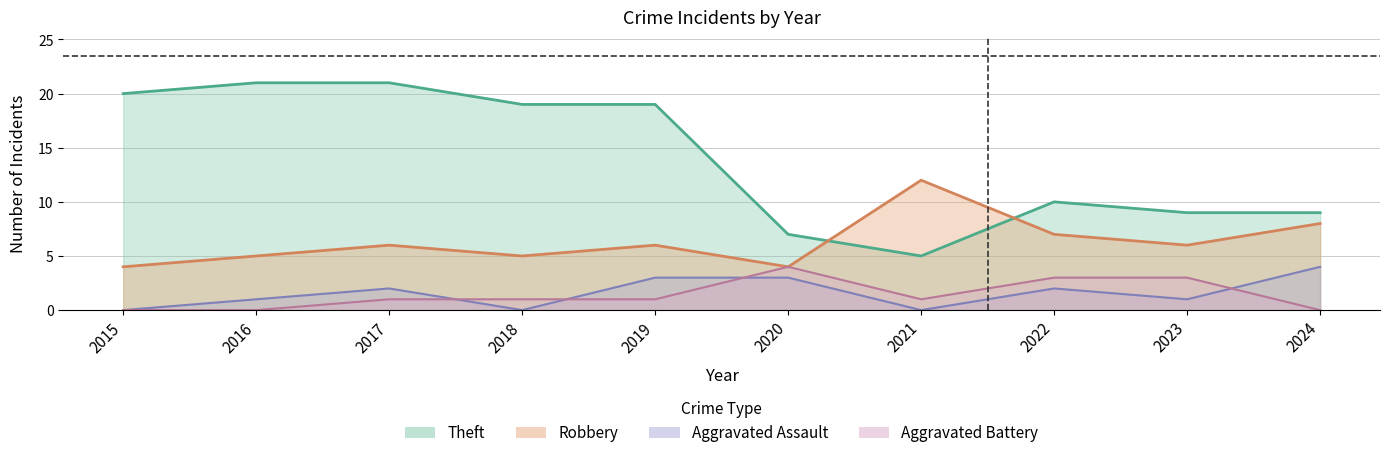

Reading left to right, what are all the values shown in this chart?

Robbery: 4	5	6	5	6	4	12	7	6	8
Theft: 20	21	21	19	19	7	5	10	9	9
Aggravated Assault: 0	1	2	0	3	3	0	2	1	4
Aggravated Battery: 0	0	1	1	1	4	1	3	3	0